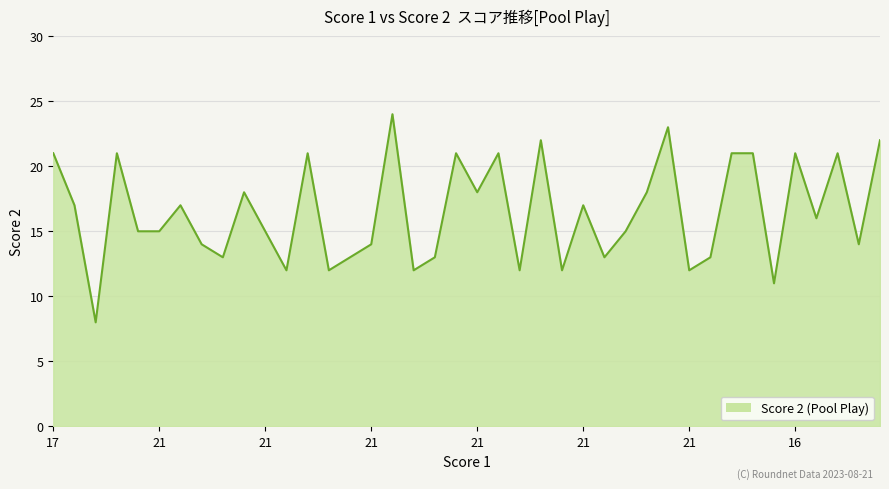

What is the difference between the maximum and minimum values?

16